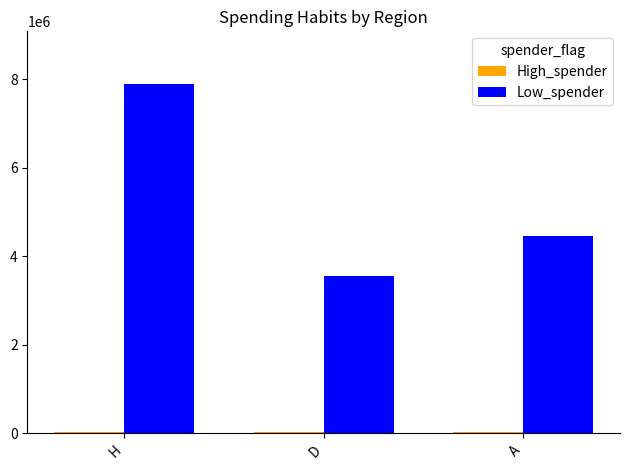

What is the difference between the Low_spender values at H and A?

3450000